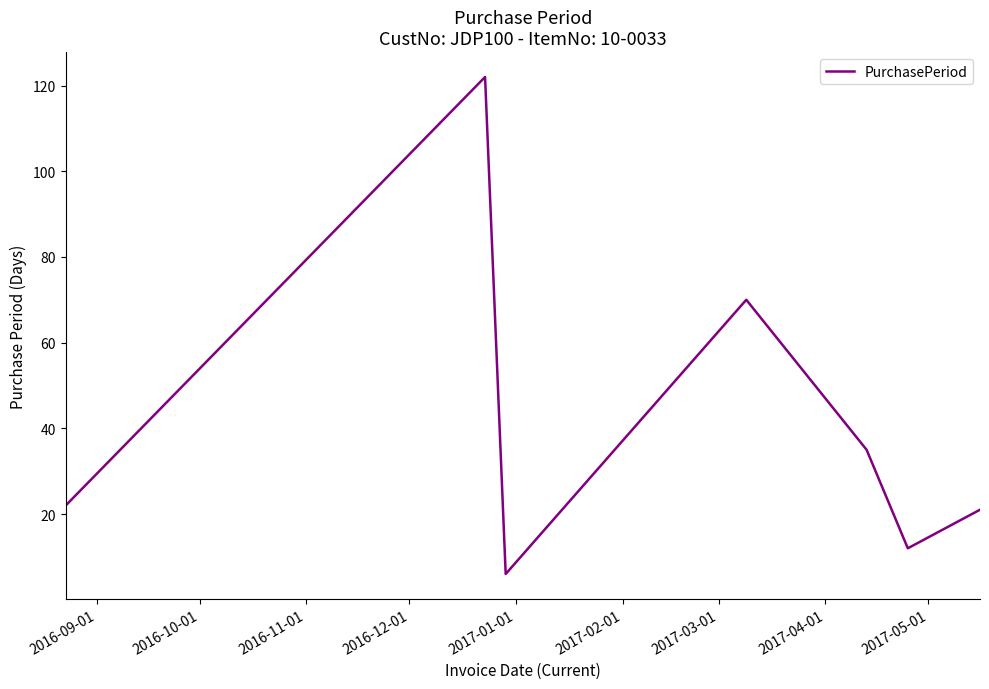

What is the greatest value displayed?

122